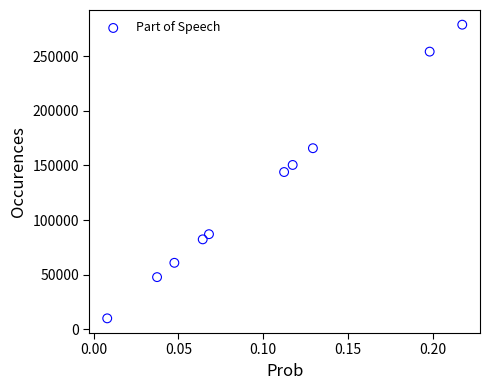

What is the range of Y values (max minus min)?

268502